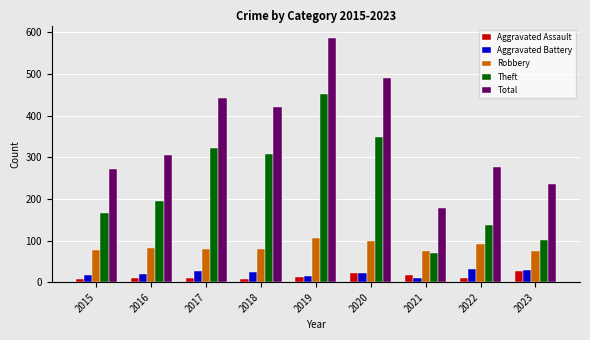

What is the difference between the Aggravated Assault values at 2018 and 2021?

10